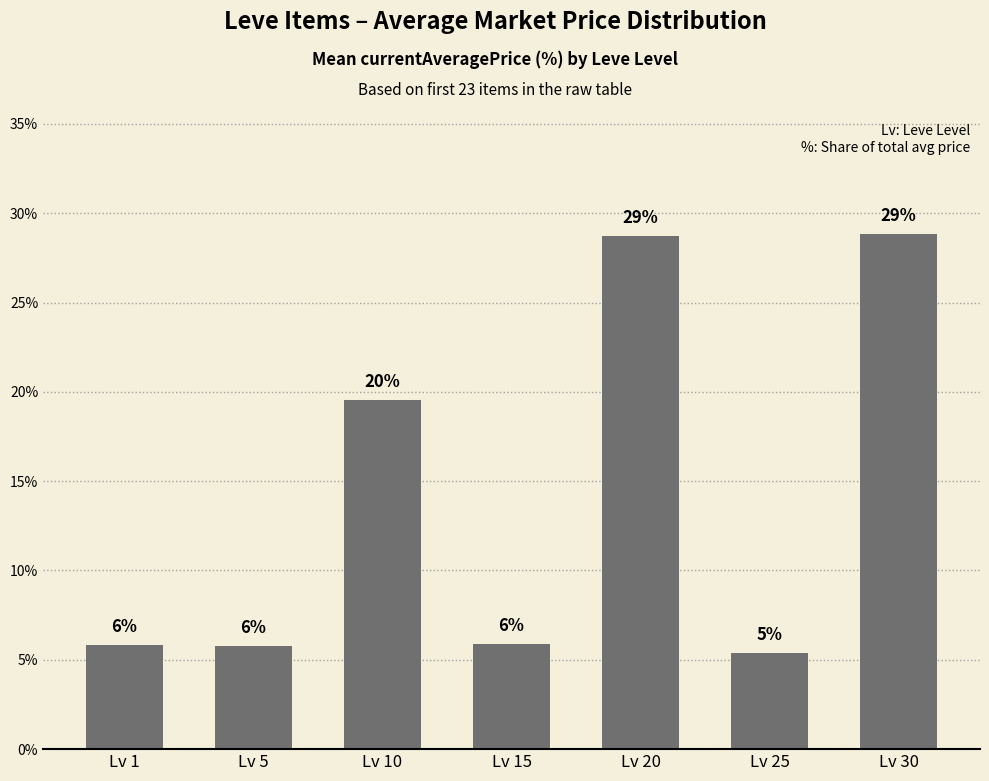

What is the value of the 1st bar from the left?

5.8